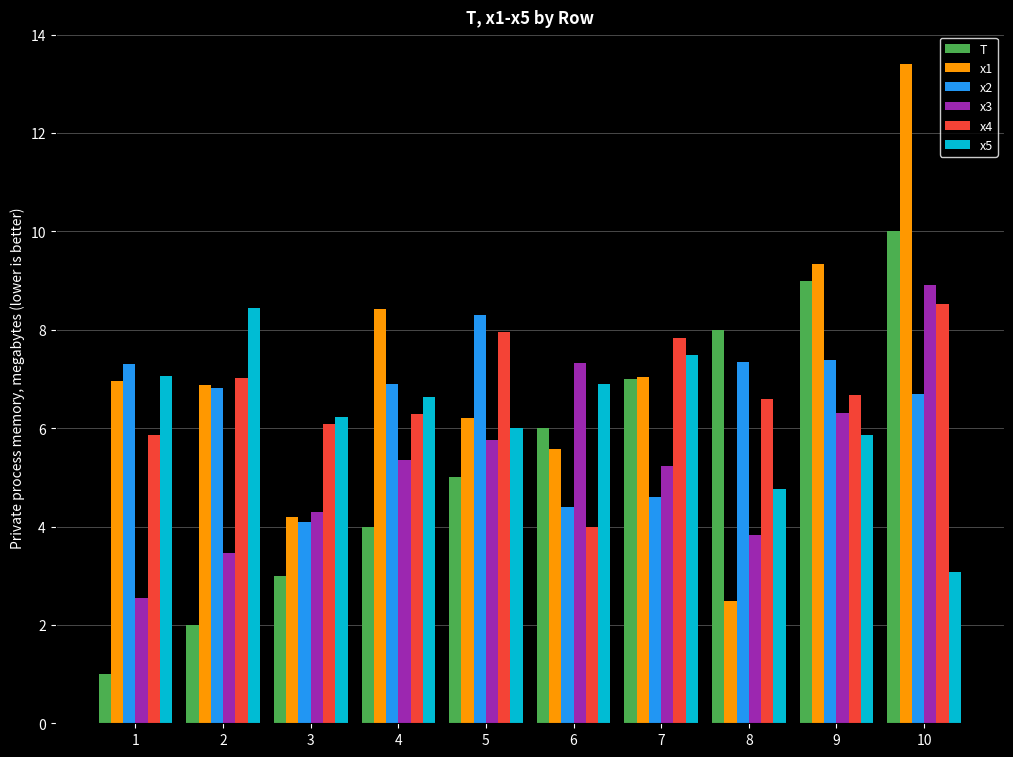

How many values in the x2 series are below 6?

3